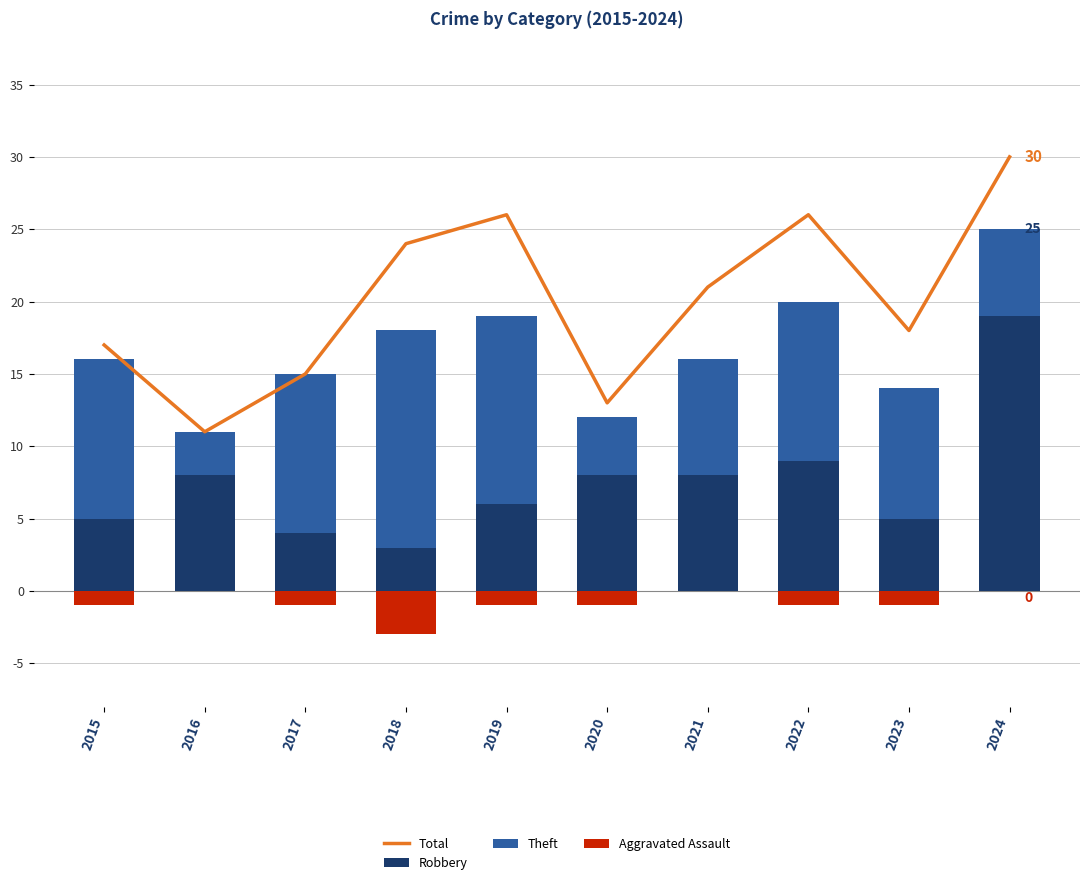

True or false: Theft has a value of 9 at 2023.

True